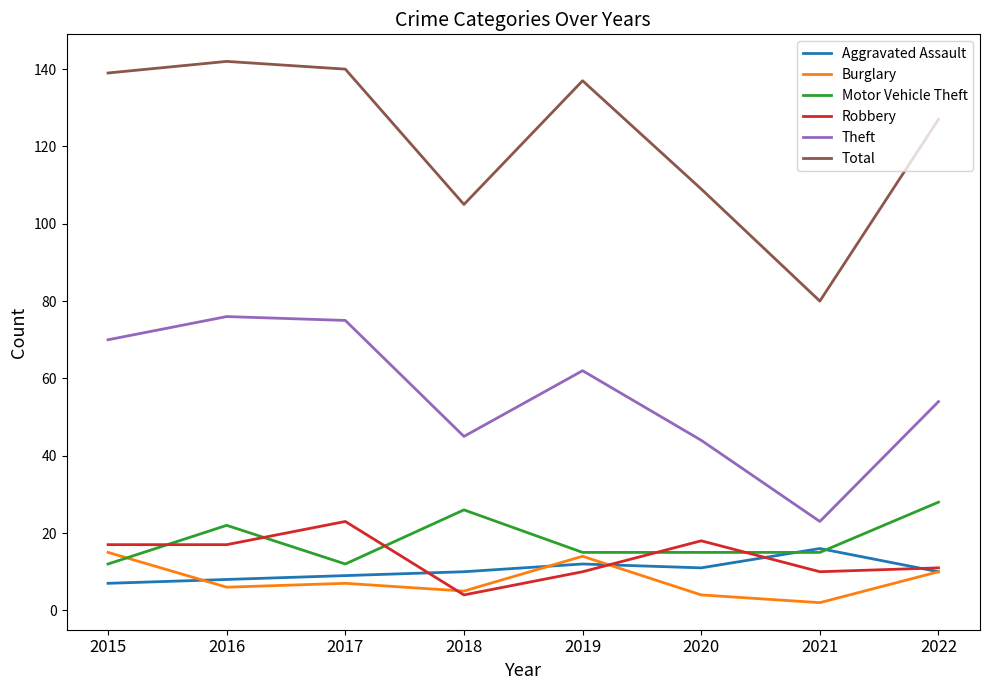

At how many categories does at least one series exceed 32?

8